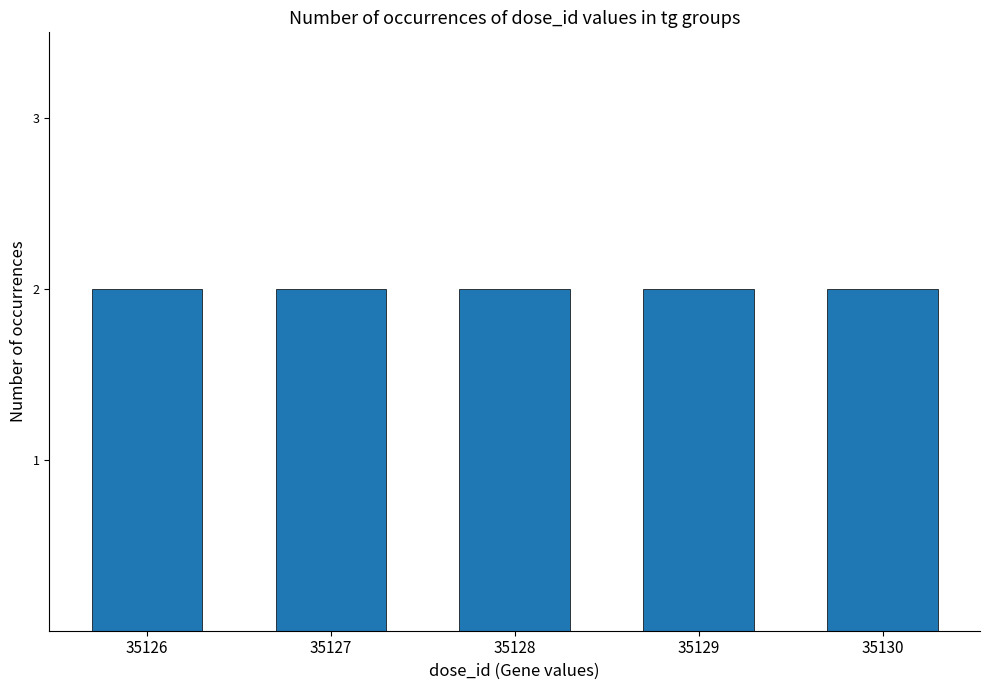

Which label corresponds to the smallest value in the chart?

35126